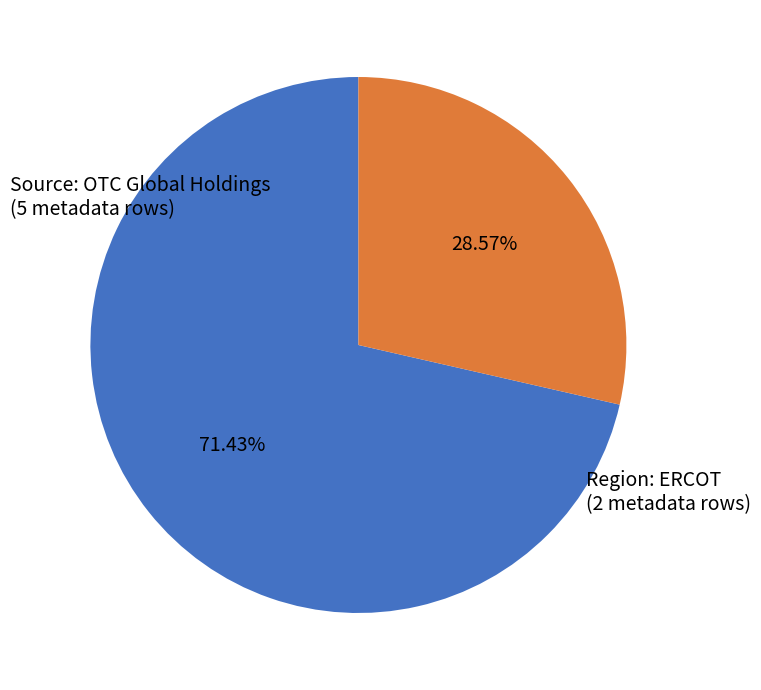

What is the majority slice?

Source: OTC Global Holdings